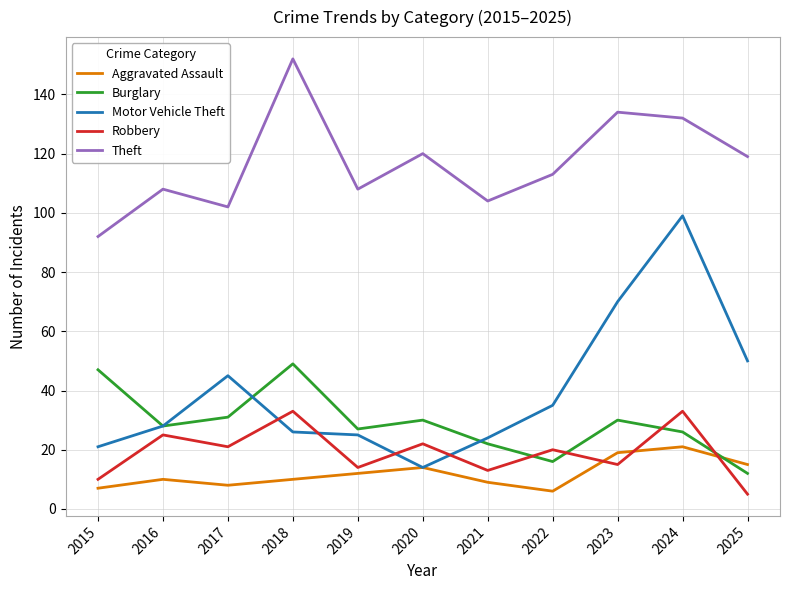

How many values in the Motor Vehicle Theft series are below 28?

5